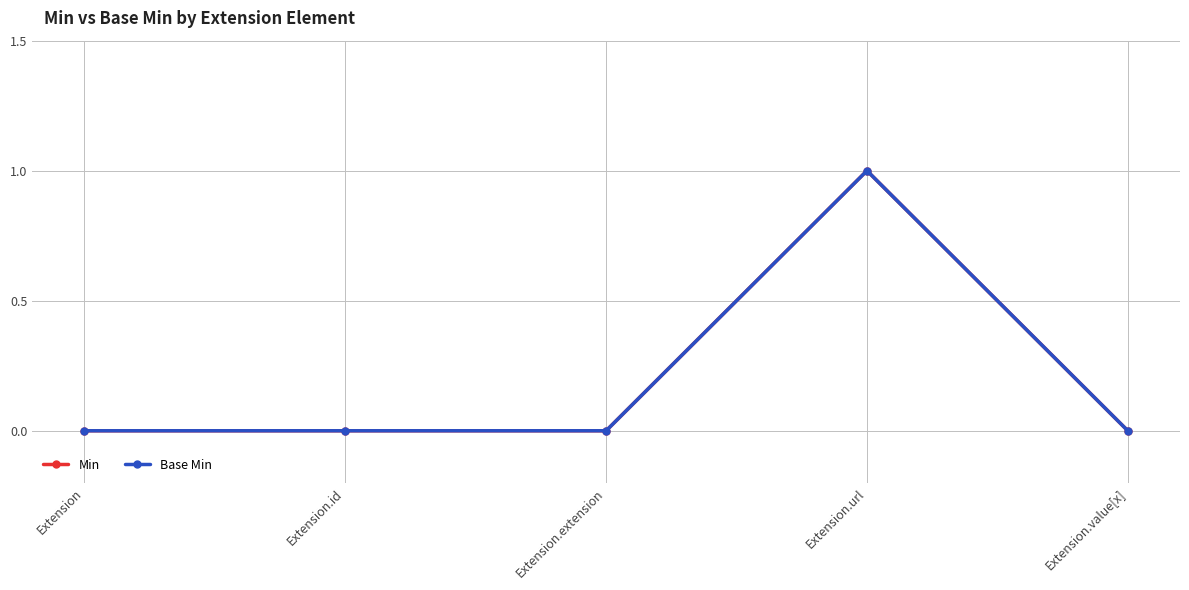

True or false: Min and Base Min cross at least once.

False